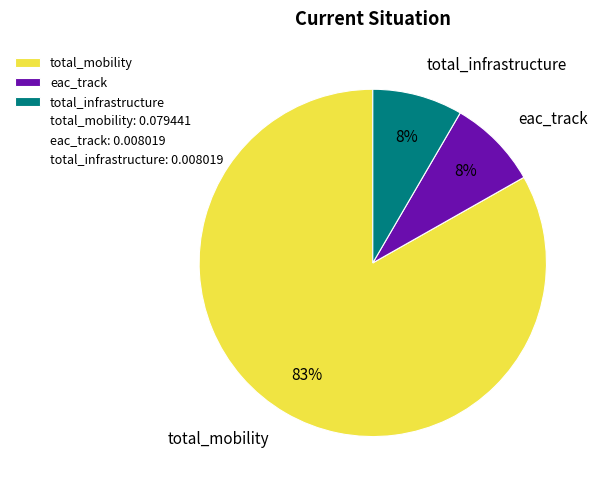

Between total_mobility and eac_track, which is larger?

total_mobility